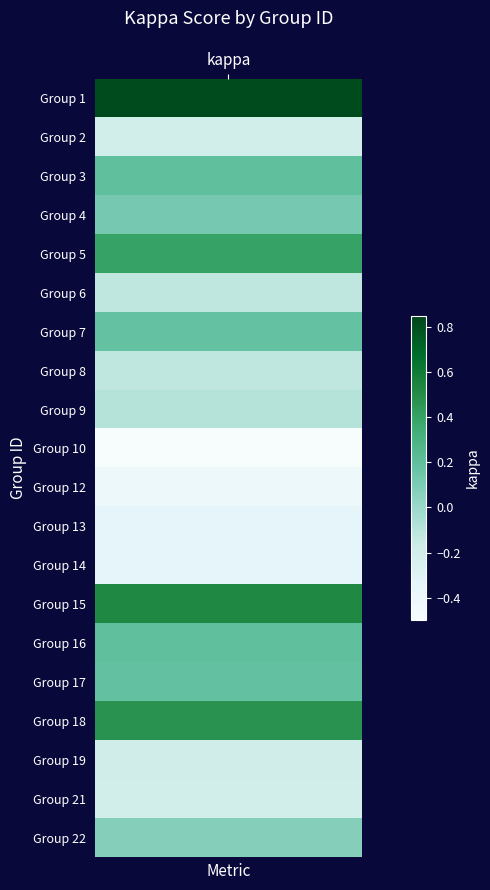

How many 14 values are between 0 and 1?

1